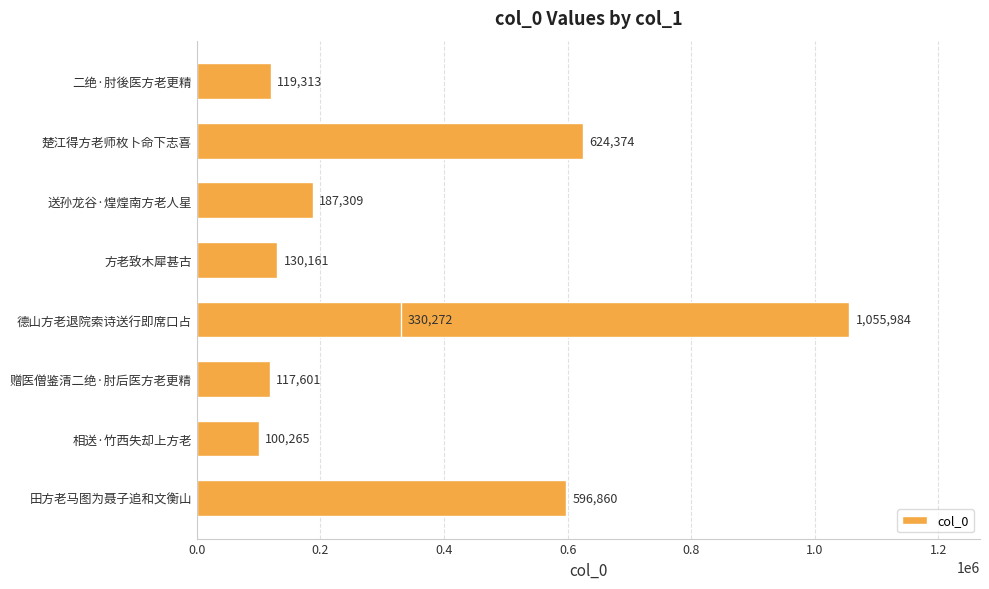

What is the sum of all values?

3262139